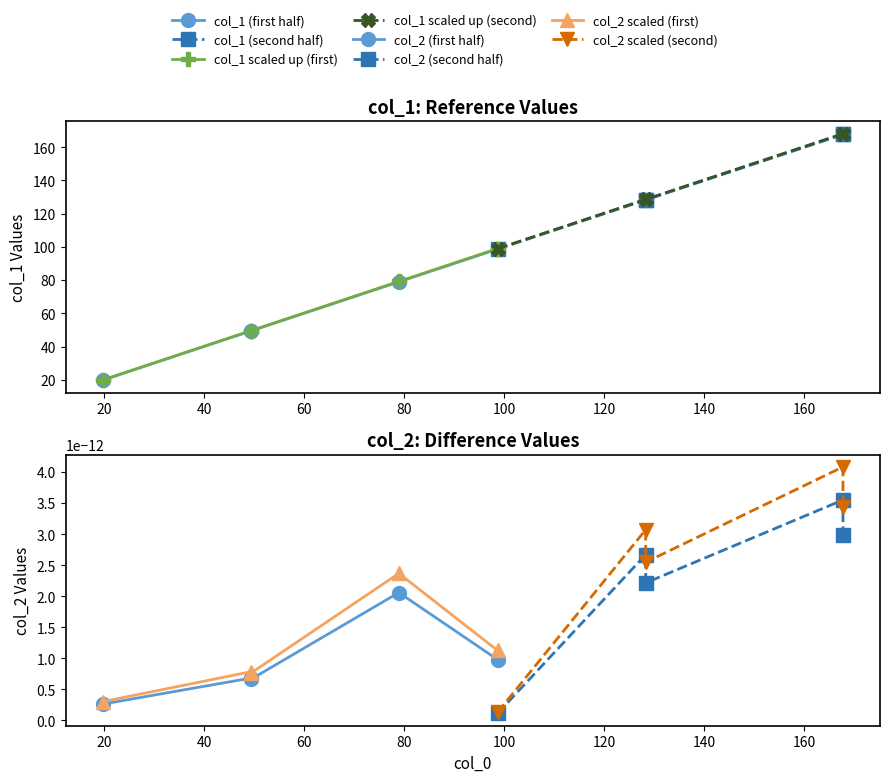

Rank the series at 2 from lowest to highest value.

col_2, col_1